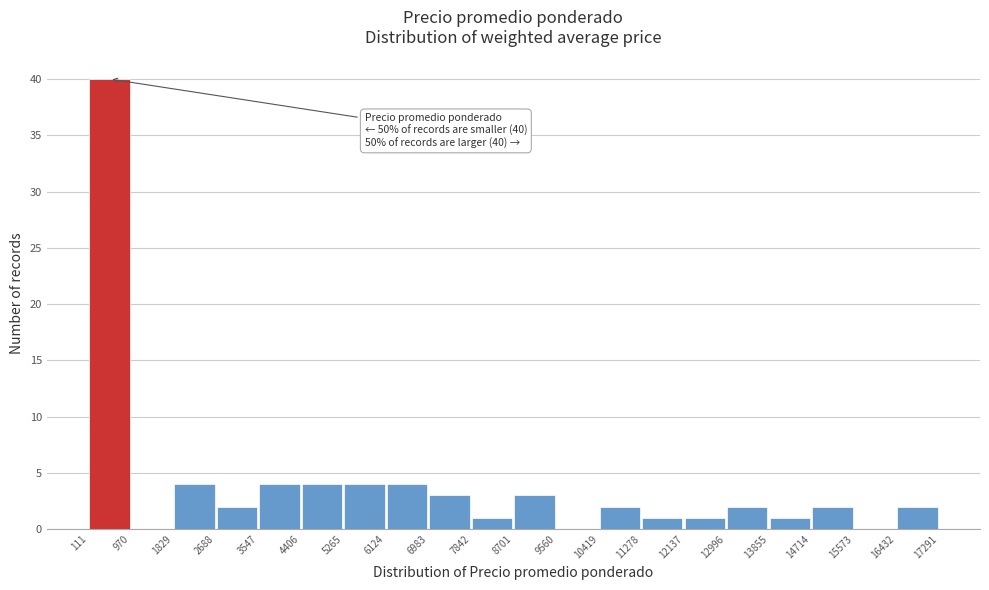

Over which range of the x-axis is the bar tallest?

111 to 970